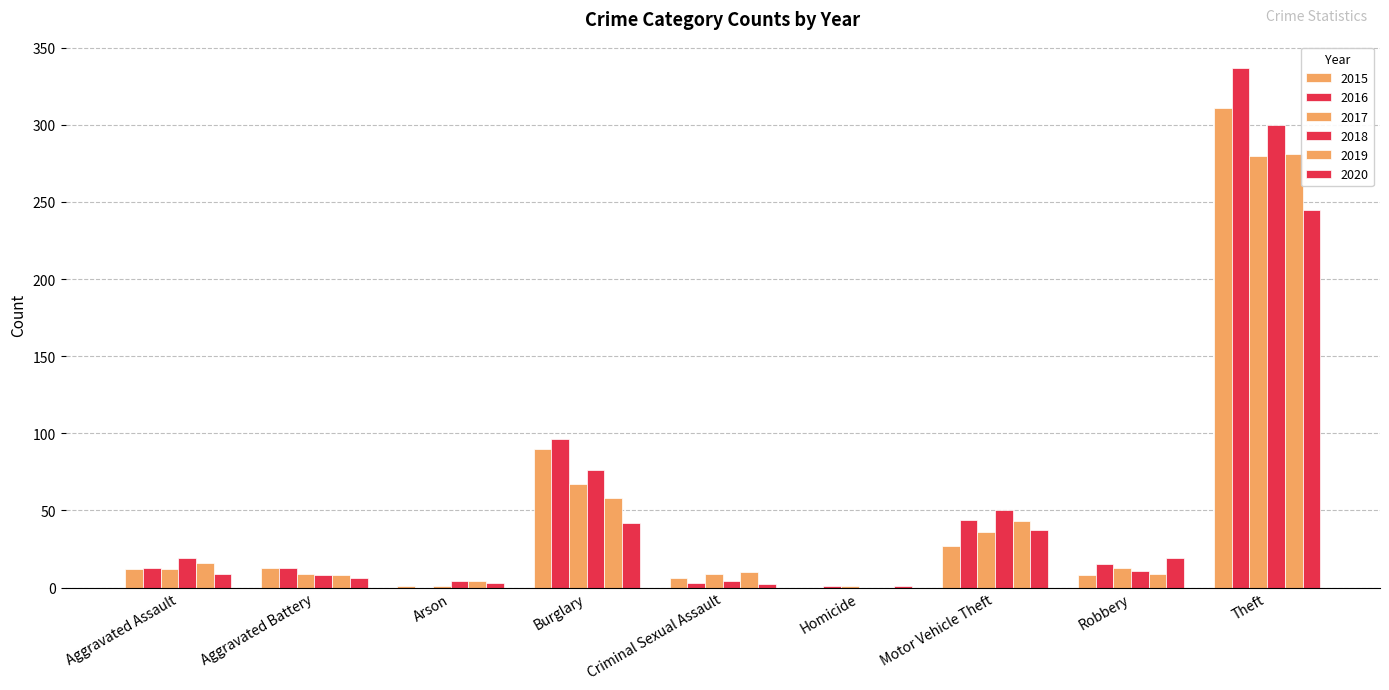

How many groups of bars are there?

9